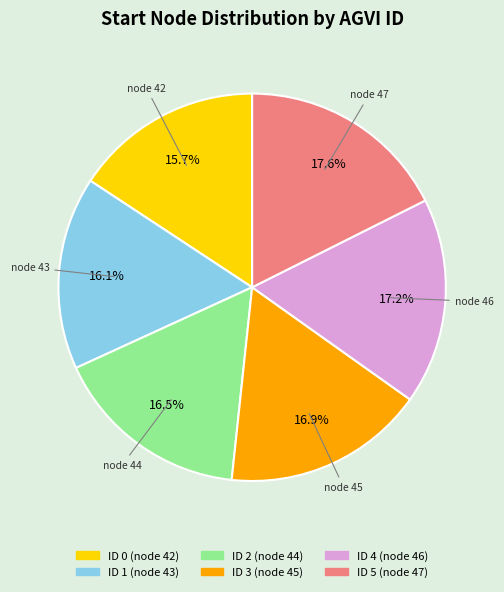

Does any single category account for the majority?

No